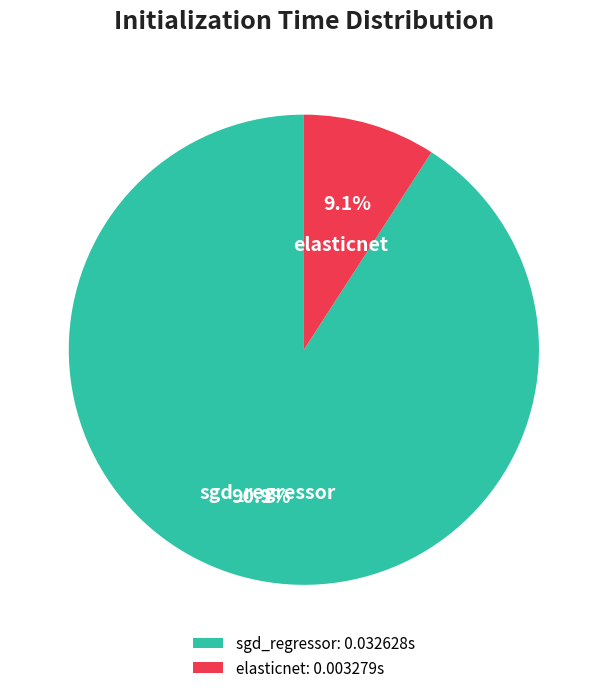

To the nearest percent, what is the combined percentage of elasticnet and sgd_regressor?

100%